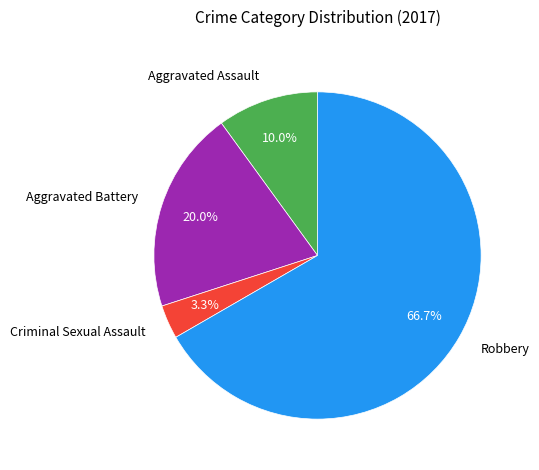

To the nearest percent, what percentage of the pie is Criminal Sexual Assault?

3%